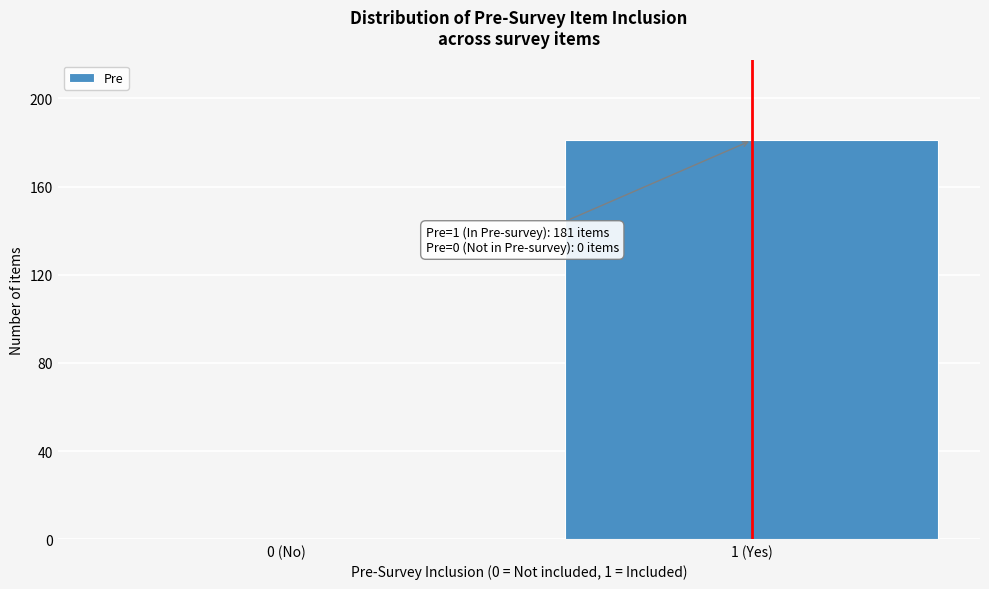

Reading right to left, transcribe all the data shown in this chart.

1 (Yes)=181	0 (No)=0